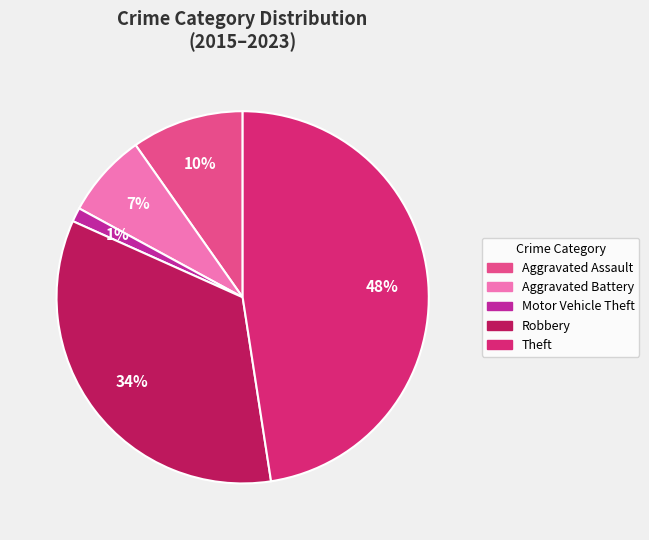

Do Motor Vehicle Theft and Aggravated Assault together represent more than half of the pie?

No